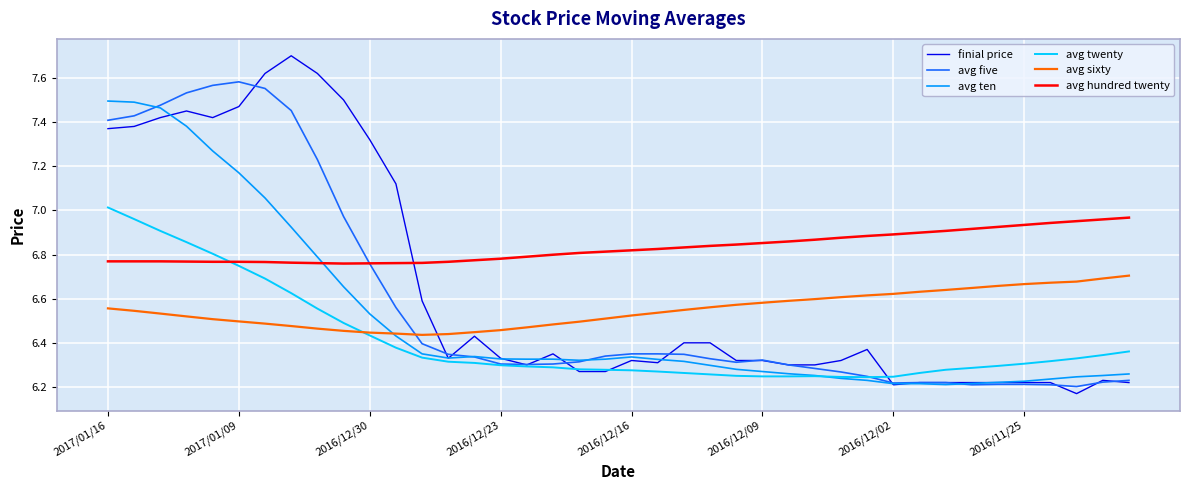

How many times do avg ten and avg hundred twenty cross each other?

1